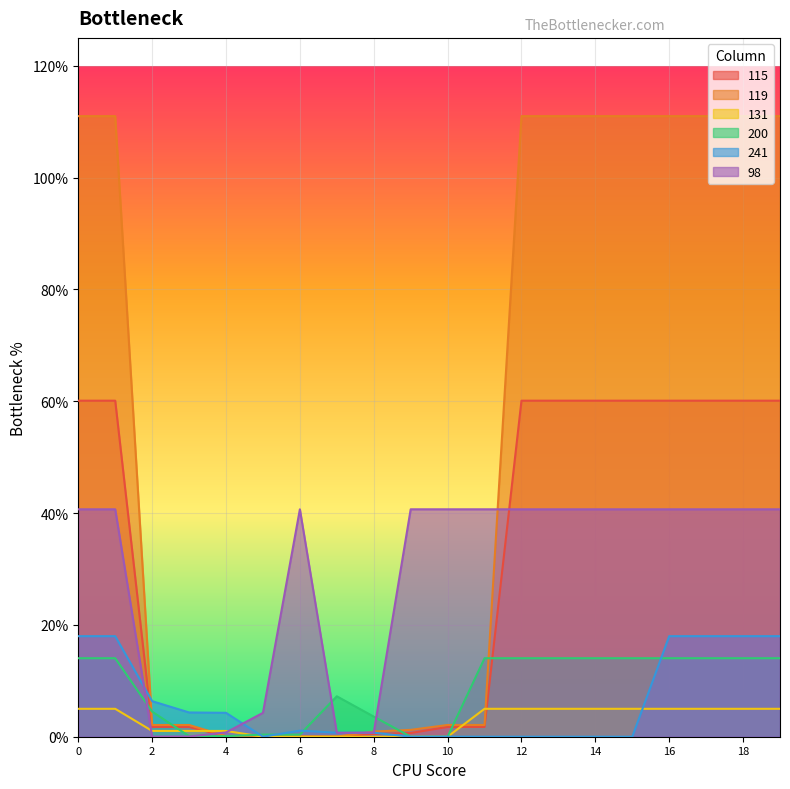

Where is the first local maximum for 241?

6